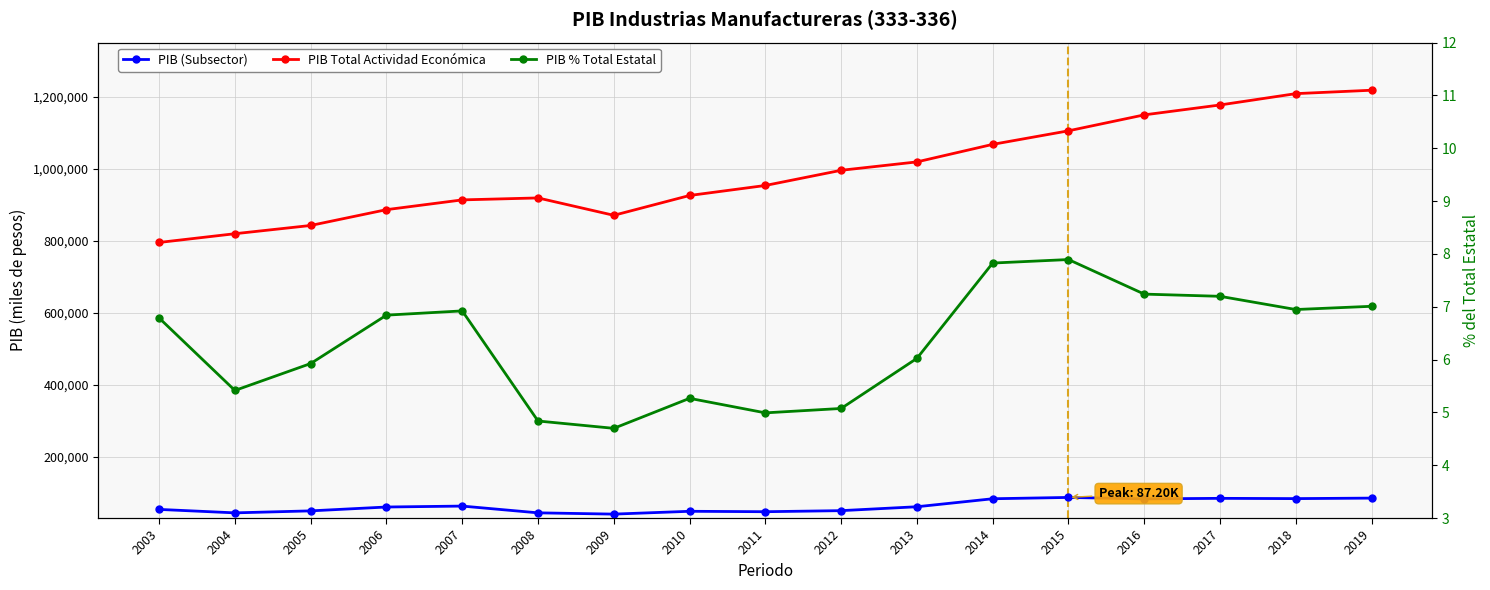

True or false: PIB (Subsector) and PIB Total Actividad Económica intersect in this chart.

False